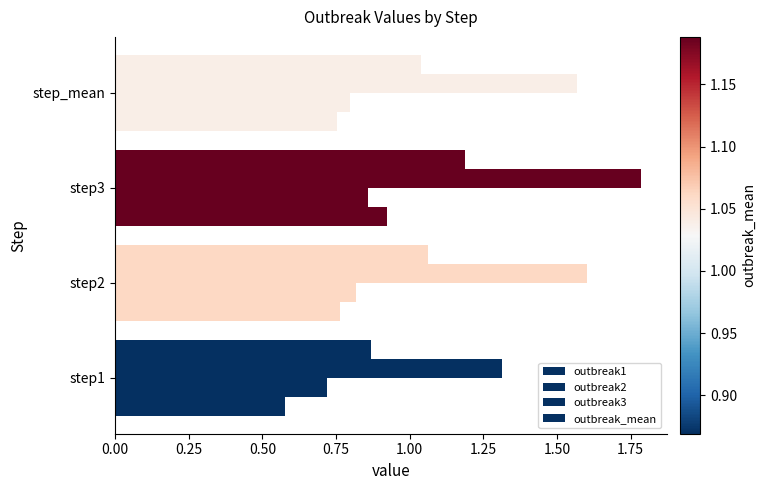

Which series has the largest range (max minus min)?

outbreak3